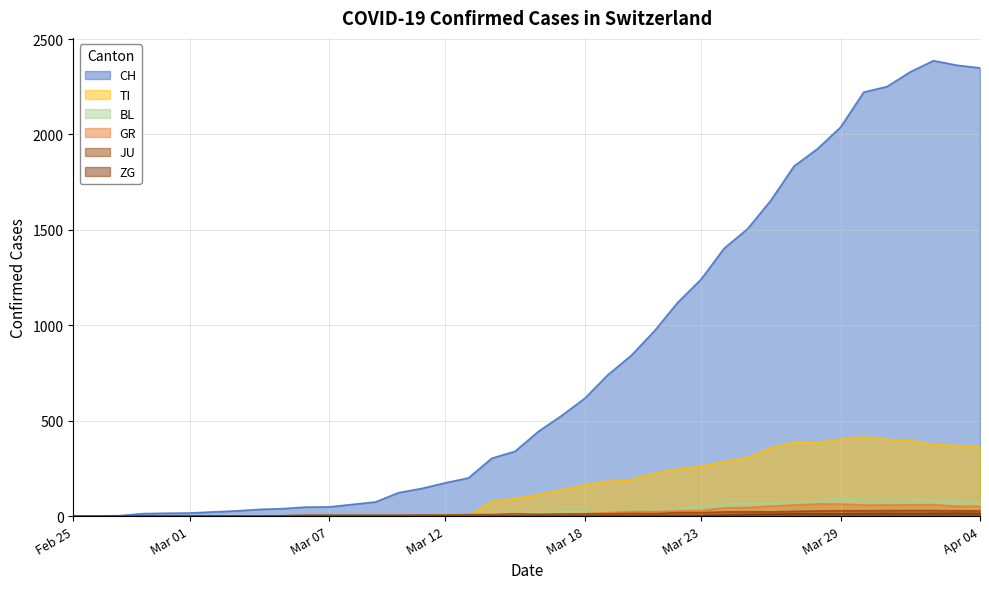

At how many categories does at least one series exceed 2005?

7